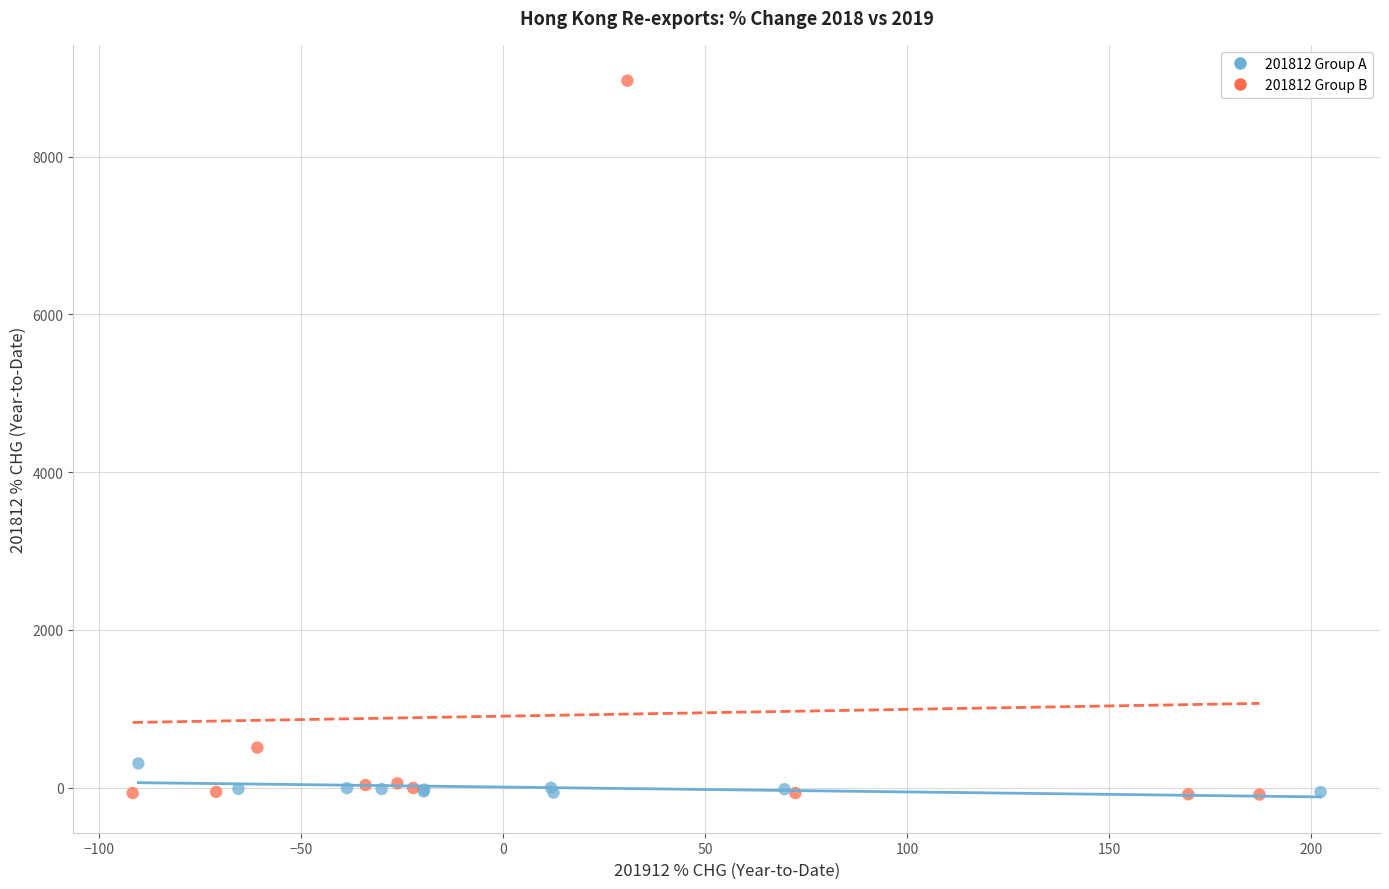

Which series has the largest Y range (max minus min)?

201812 Group B